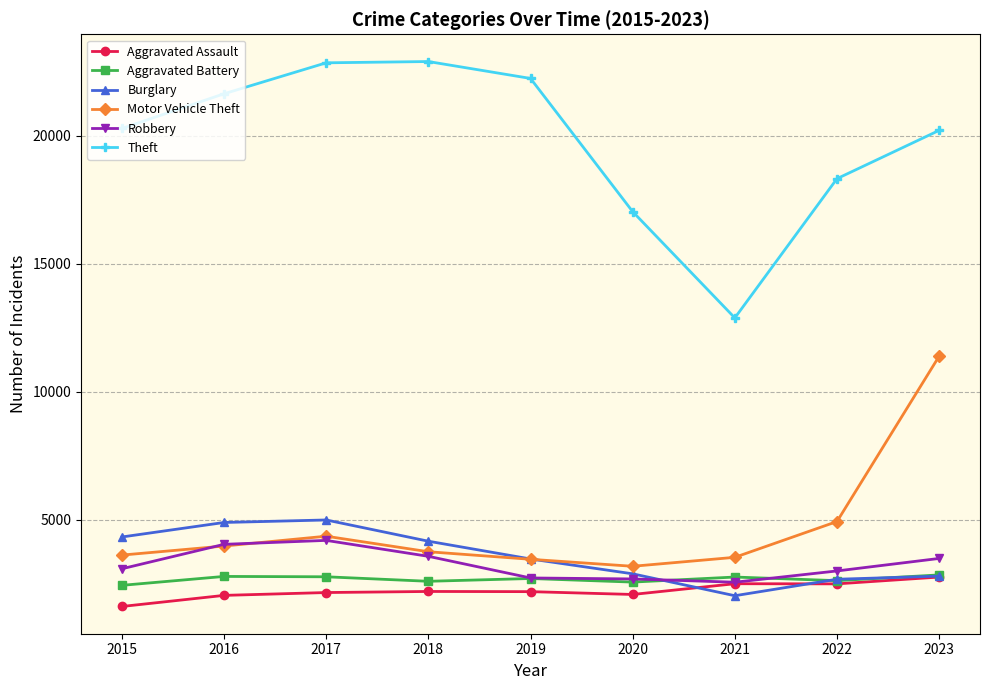

The value of Robbery at 2019 is 3802. True or false?

False